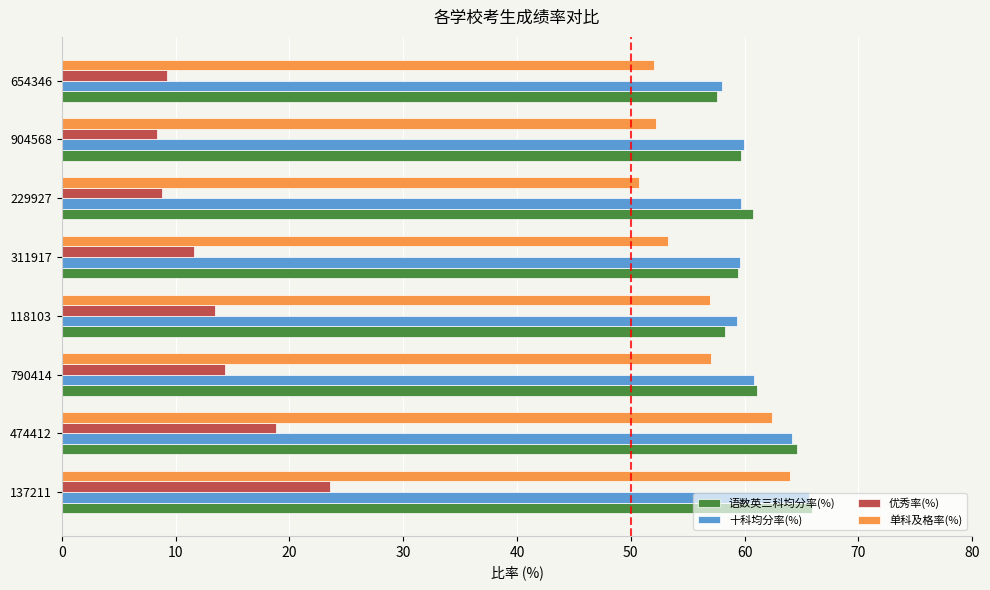

What is the sum of the 十科均分率(%) values at 904568 and 474412?

124.2